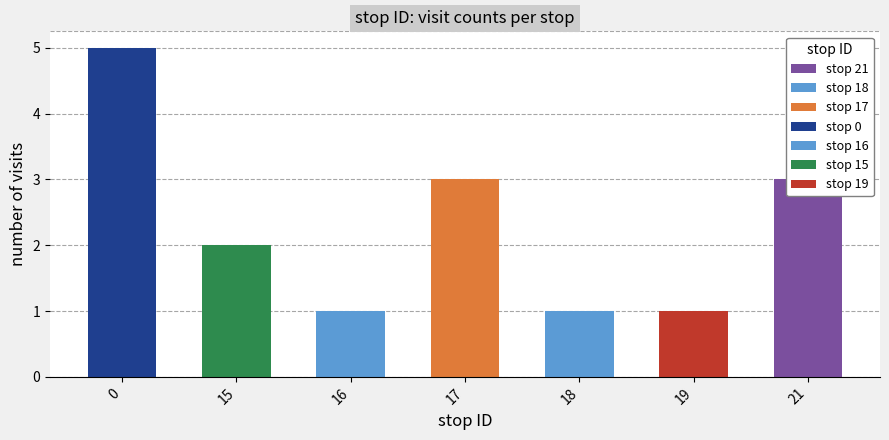

What is the difference between the maximum and second lowest values?

4